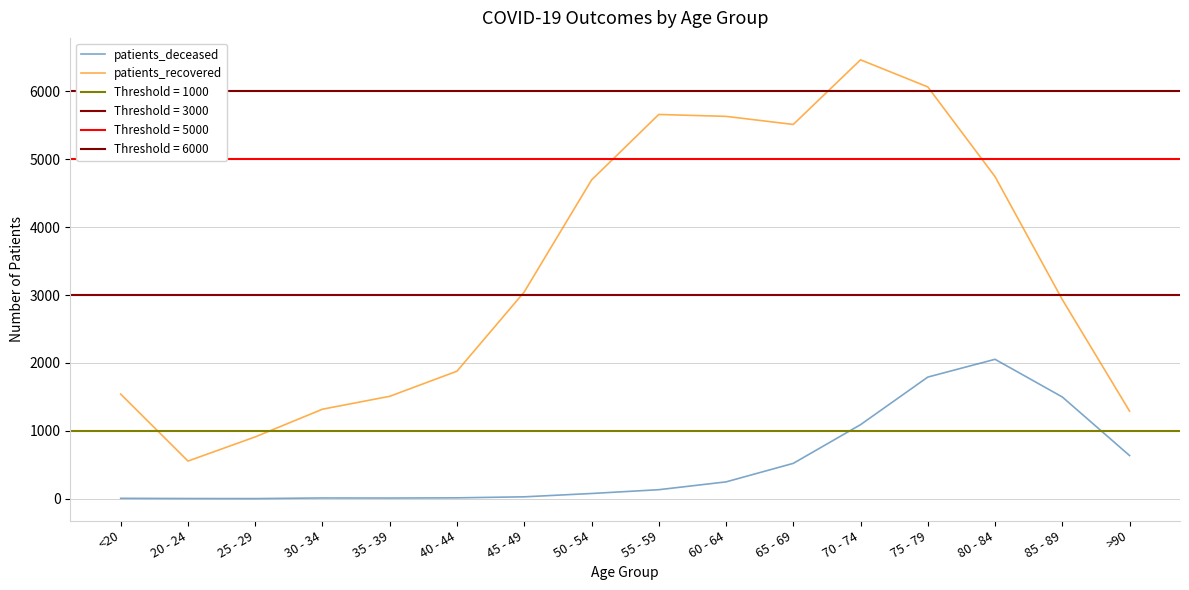

Reading left to right, what are all the values shown in this chart?

patients_deceased: 6	3	2	11	10	13	28	77	133	248	521	1091	1792	2054	1499	636
patients_recovered: 1541	555	911	1319	1509	1879	3047	4695	5661	5633	5514	6466	6067	4745	2934	1291